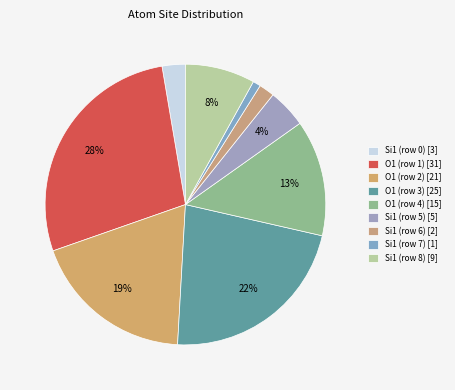

Which slice is the largest?

O1 (row 1)